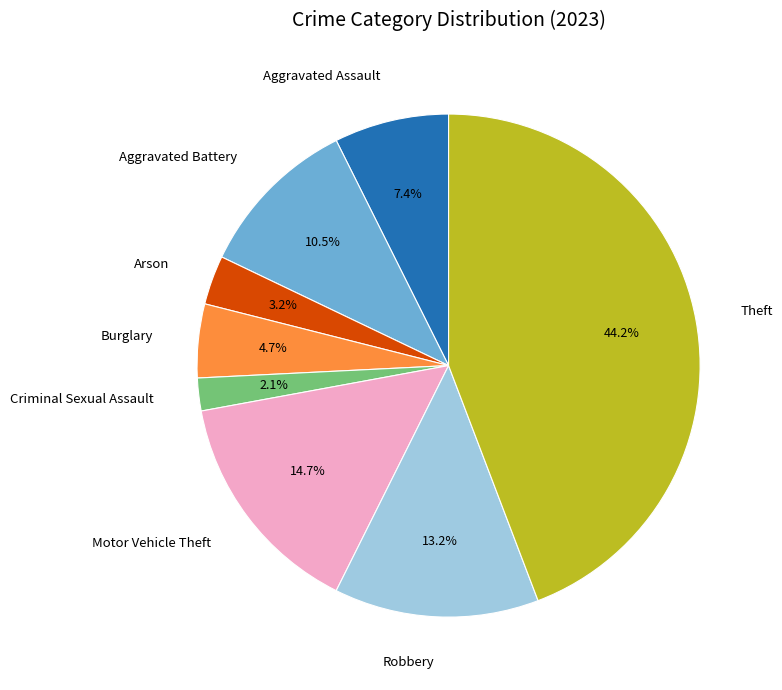

How many slices are in this pie chart?

8